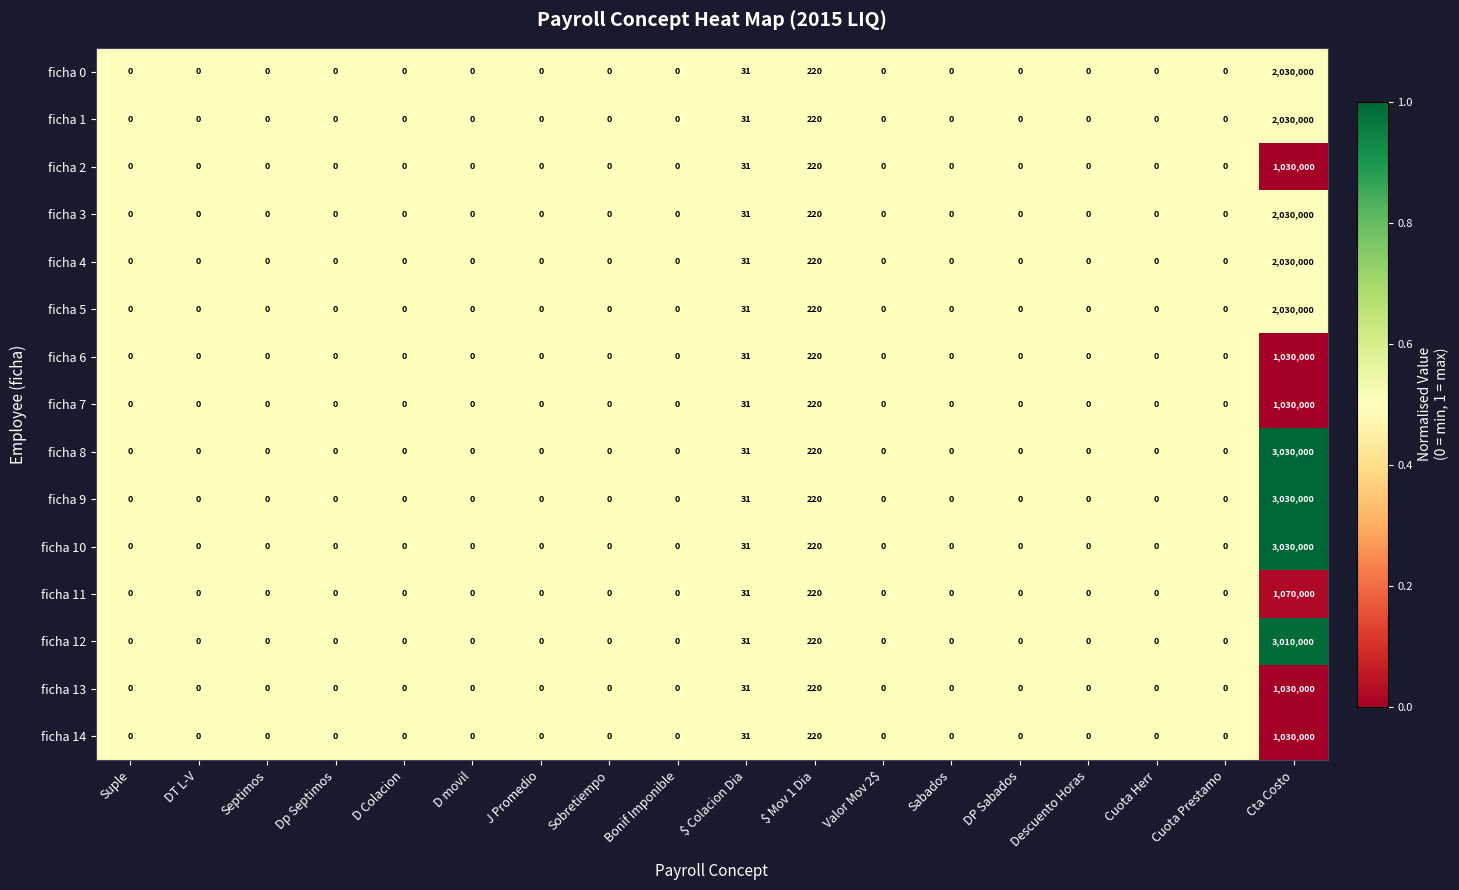

Which label corresponds to the largest value in the chart?

Cta Costo